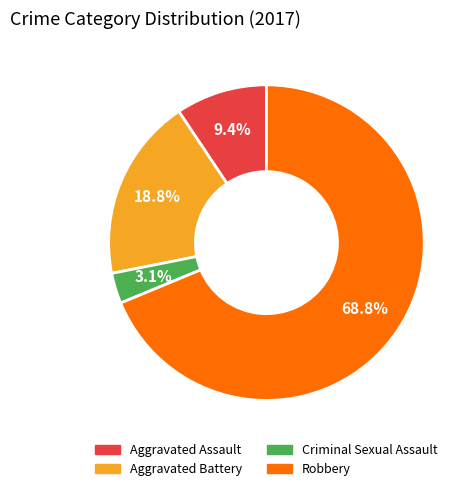

Rank the categories by value from lowest to highest.

Criminal Sexual Assault, Aggravated Assault, Aggravated Battery, Robbery